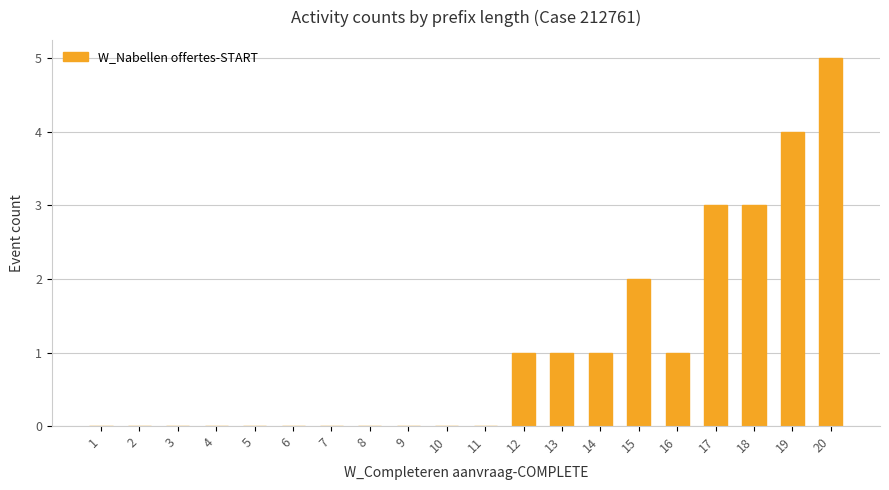

How many categories are shown in the chart?

20